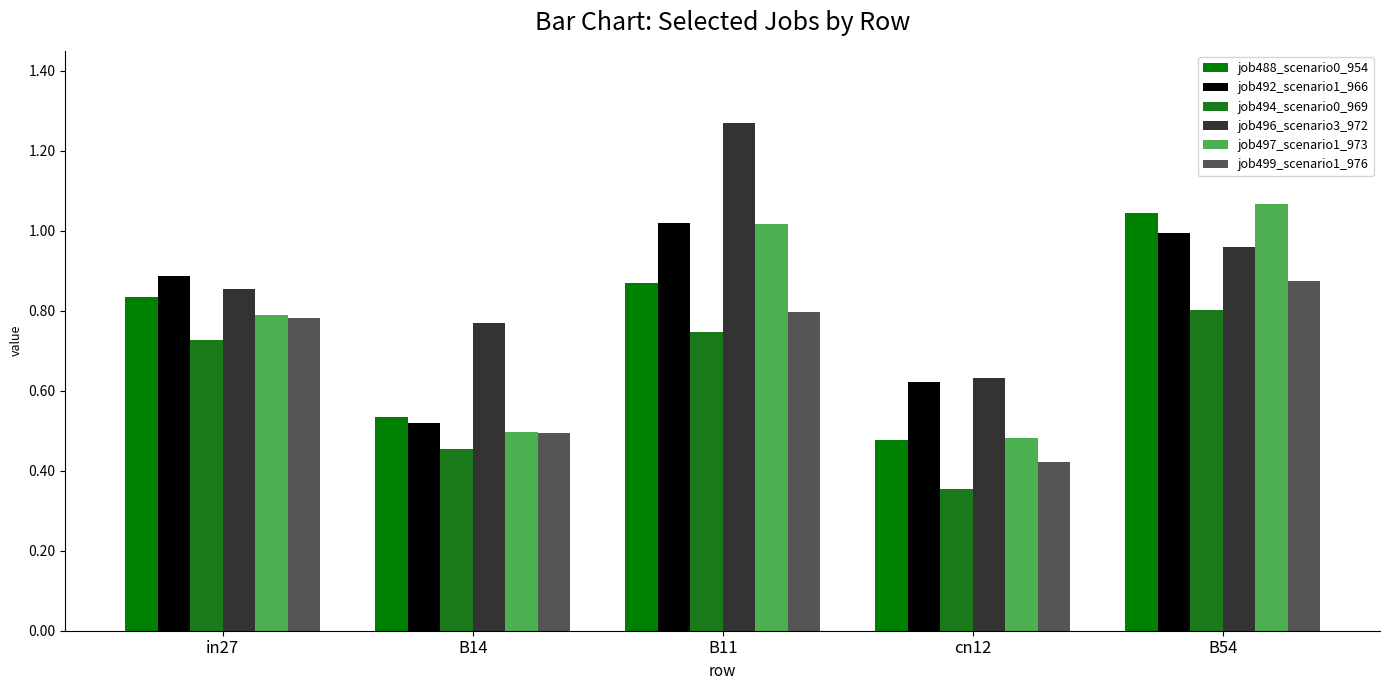

Which category has the lowest value in the job488_scenario0_954 series?

cn12